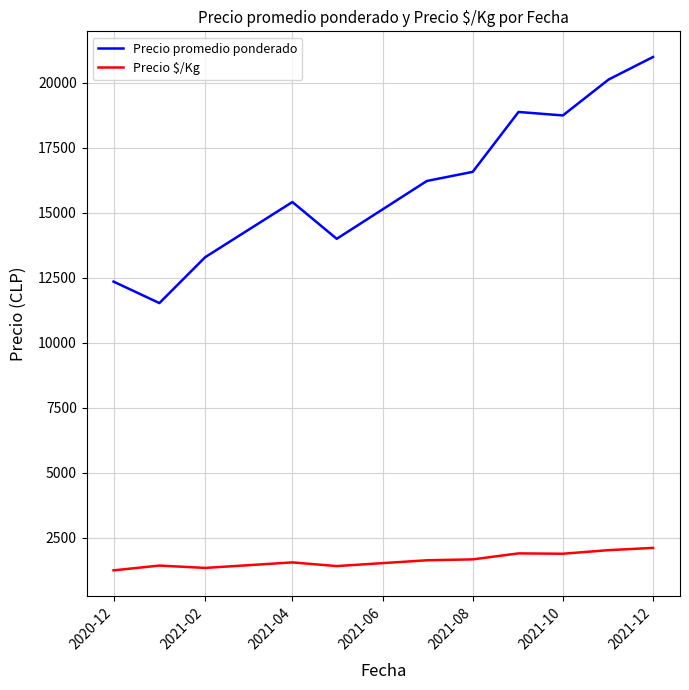

List the series in order of their peak value, highest first.

Precio promedio ponderado, Precio $/Kg